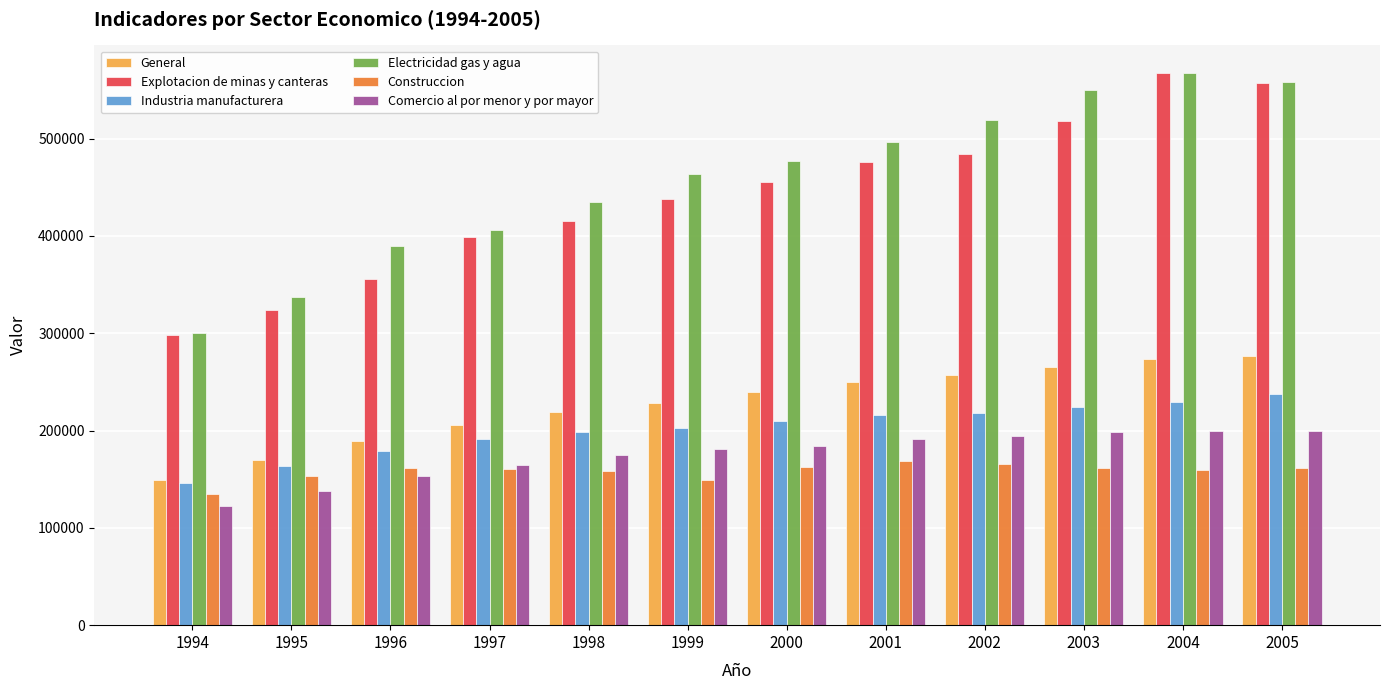

What is the difference between the Construccion values at 1994 and 2003?

27425